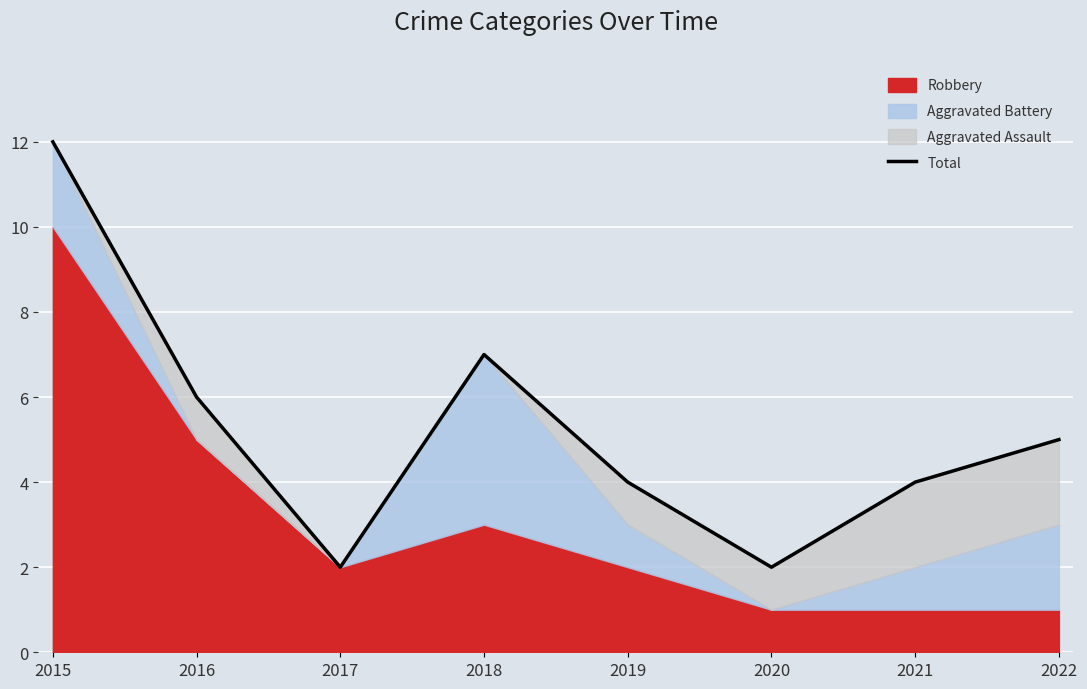

What is the minimum value shown in the chart?

2